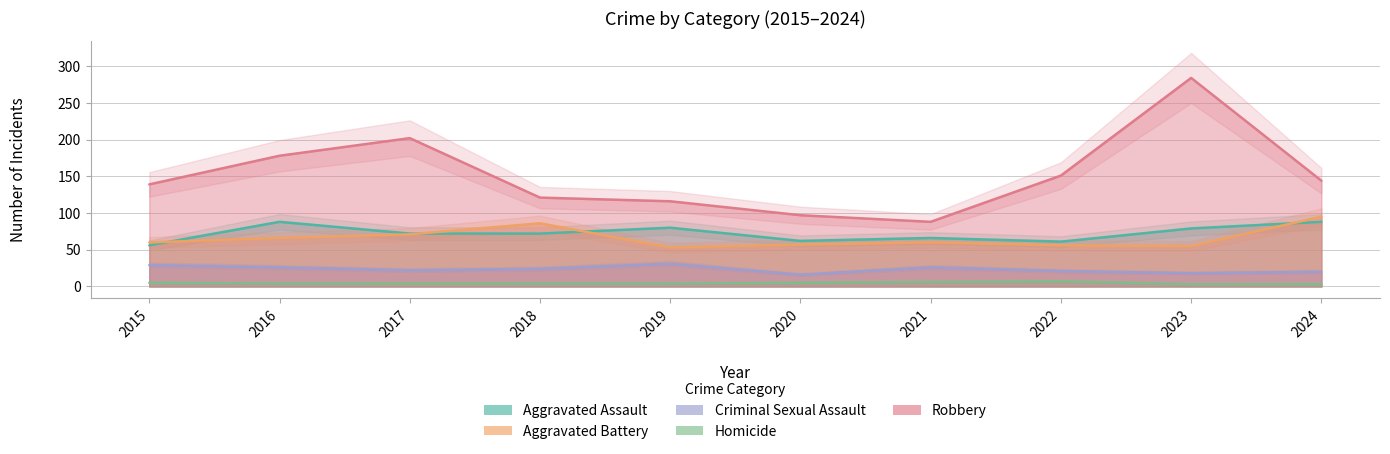

The Aggravated Assault series shows 79 at 2023. True or false?

True